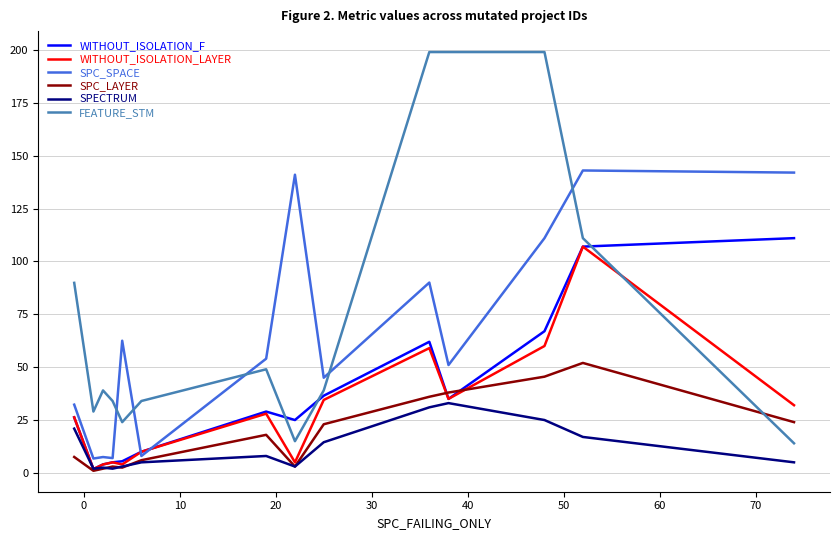

What is the maximum value shown in the chart?

199.0